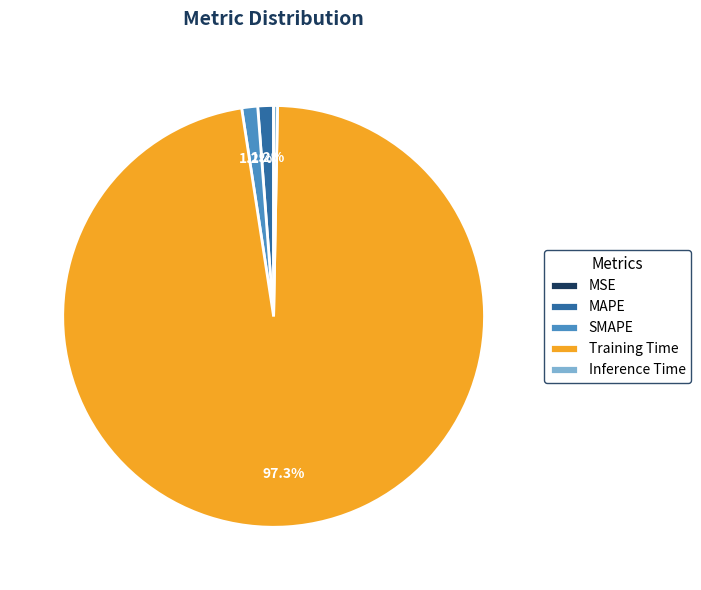

The Training Time slice represents 97% of the pie. True or false?

True